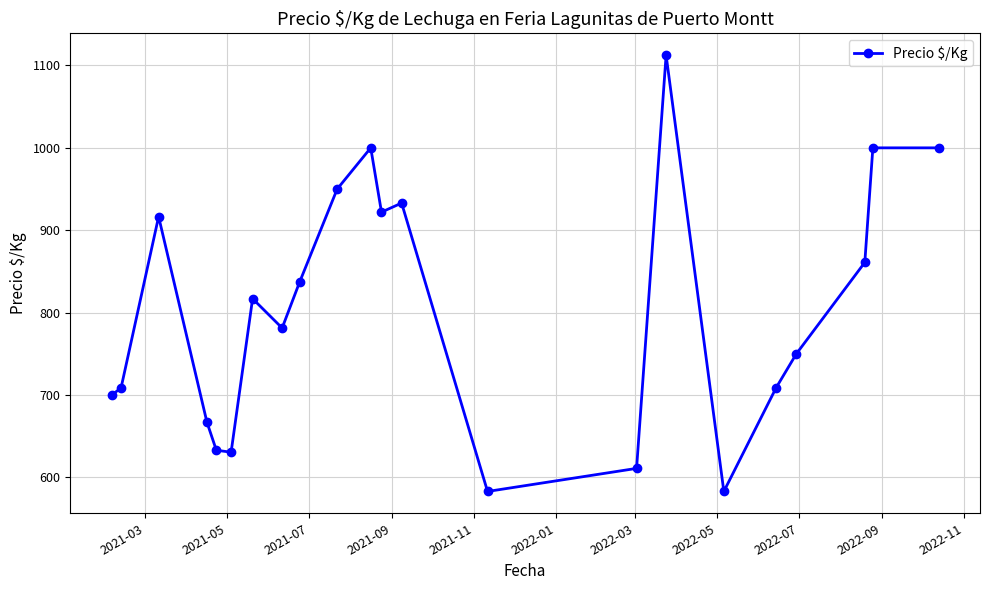

What is the sum of all values?

17705.5